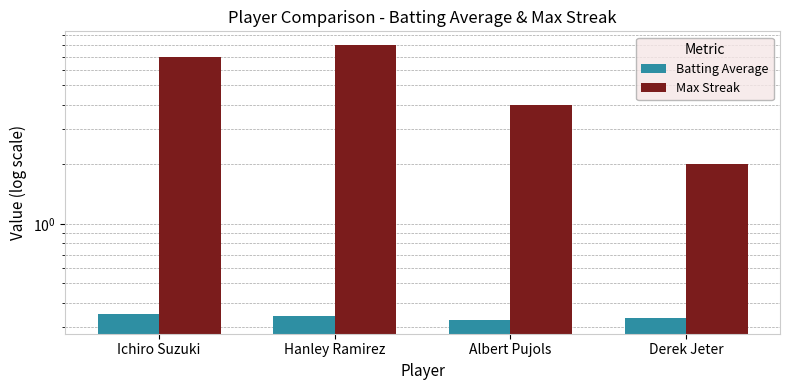

Reading left to right, transcribe all the data shown in this chart.

Batting Average: 0.4	0.3	0.3	0.3
Max Streak: 7.0	8.0	4.0	2.0